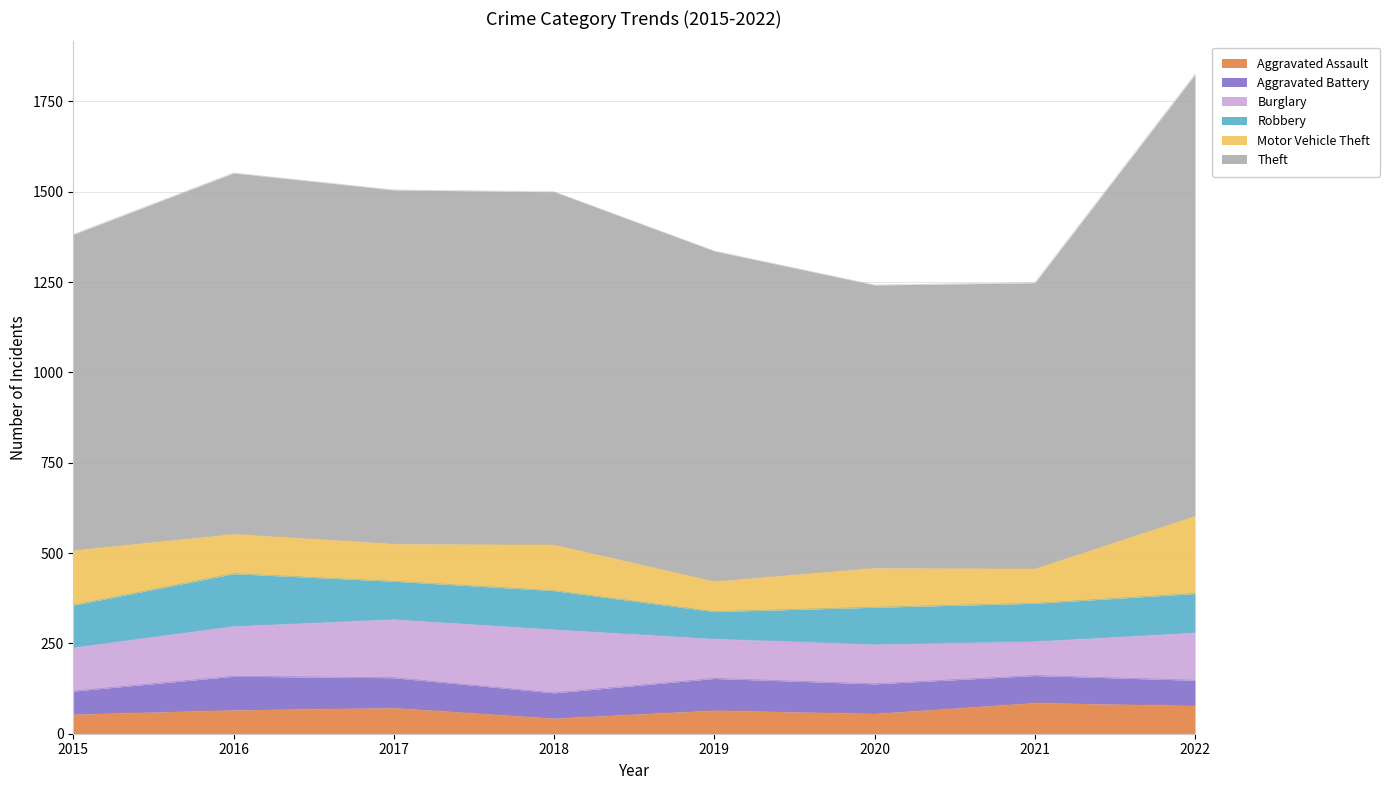

At which category does the chart reach its peak across all series?

2022